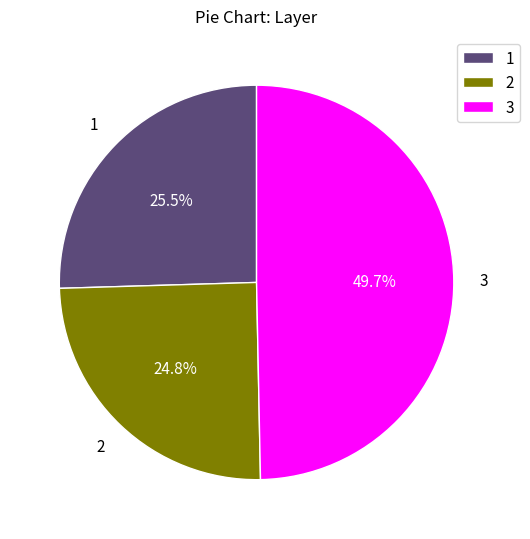

Which slice is the largest?

3